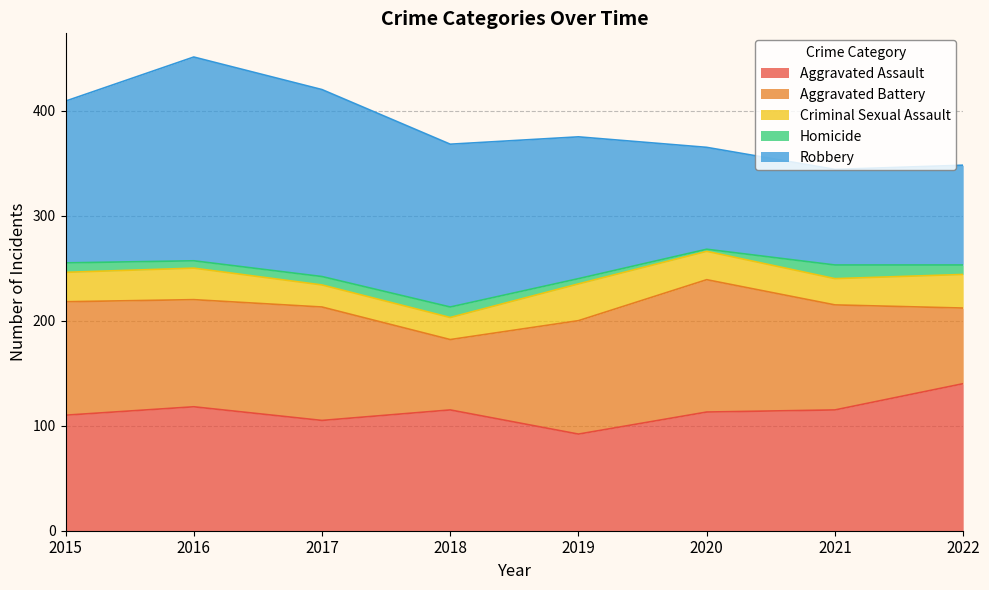

What is the sum of all Homicide values?

63